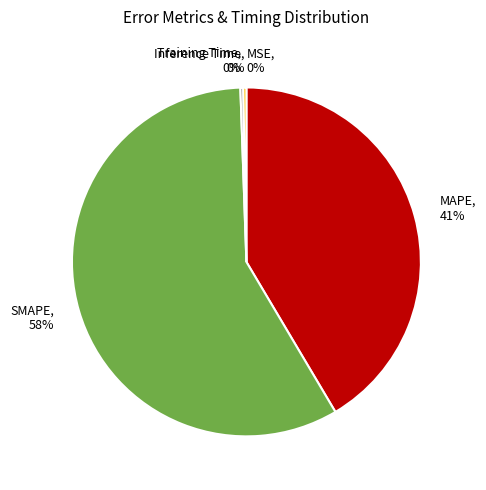

Is it true that MAPE is 41% of the pie?

True